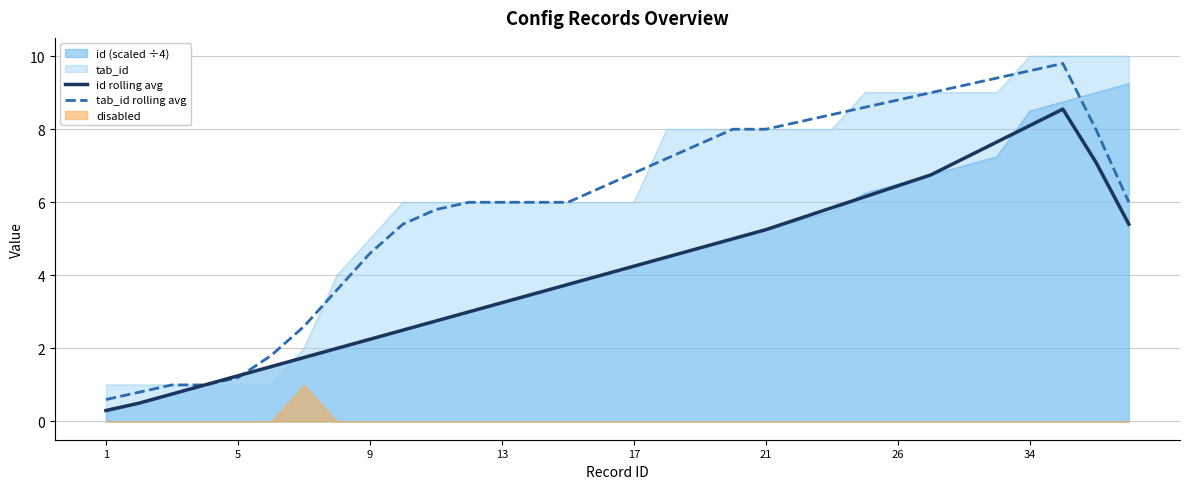

What is the sum of all tab_id rolling avg values?

191.4